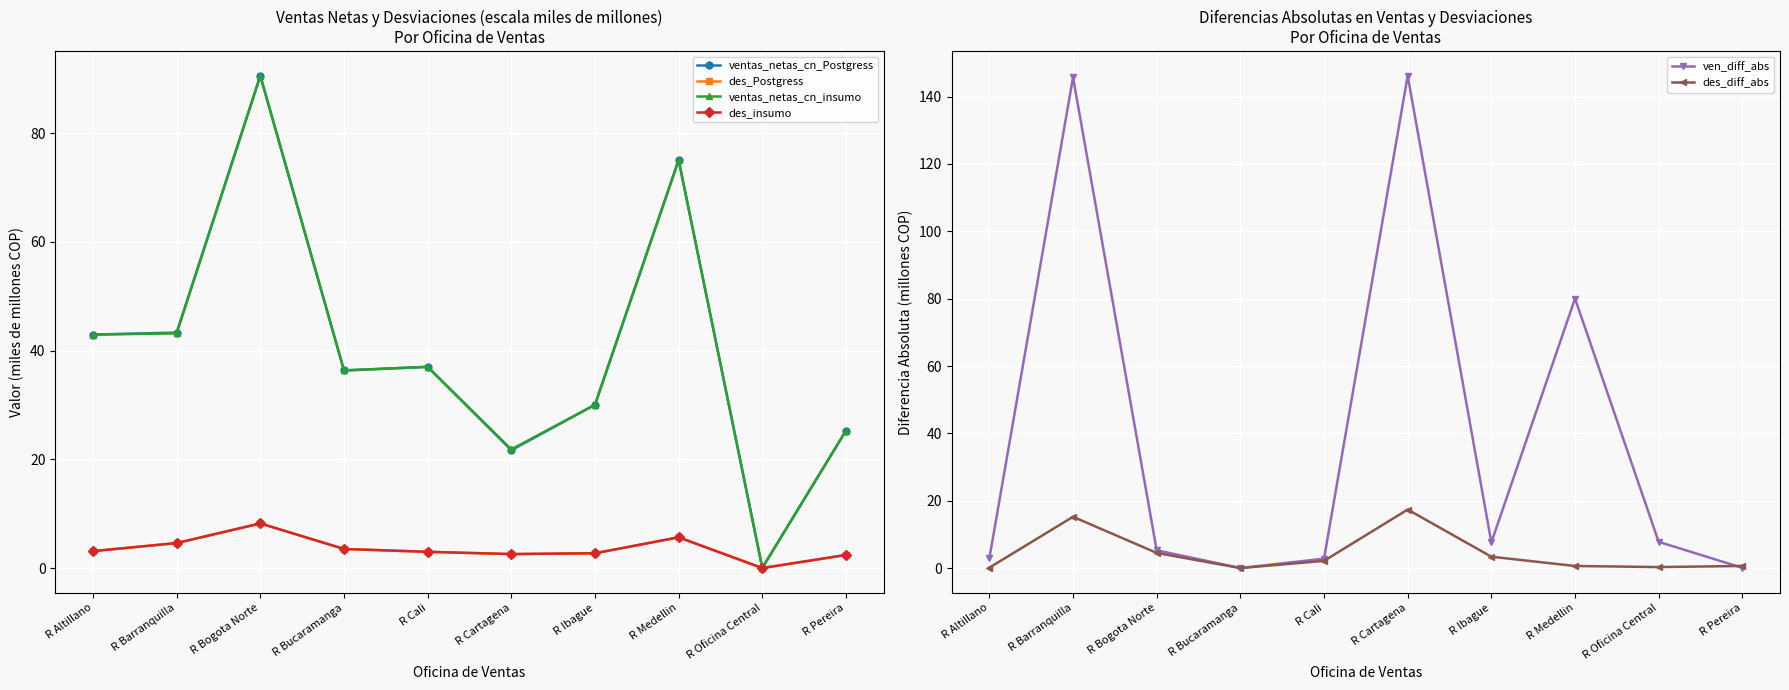

Which category has the lowest value across all series?

R Oficina Central